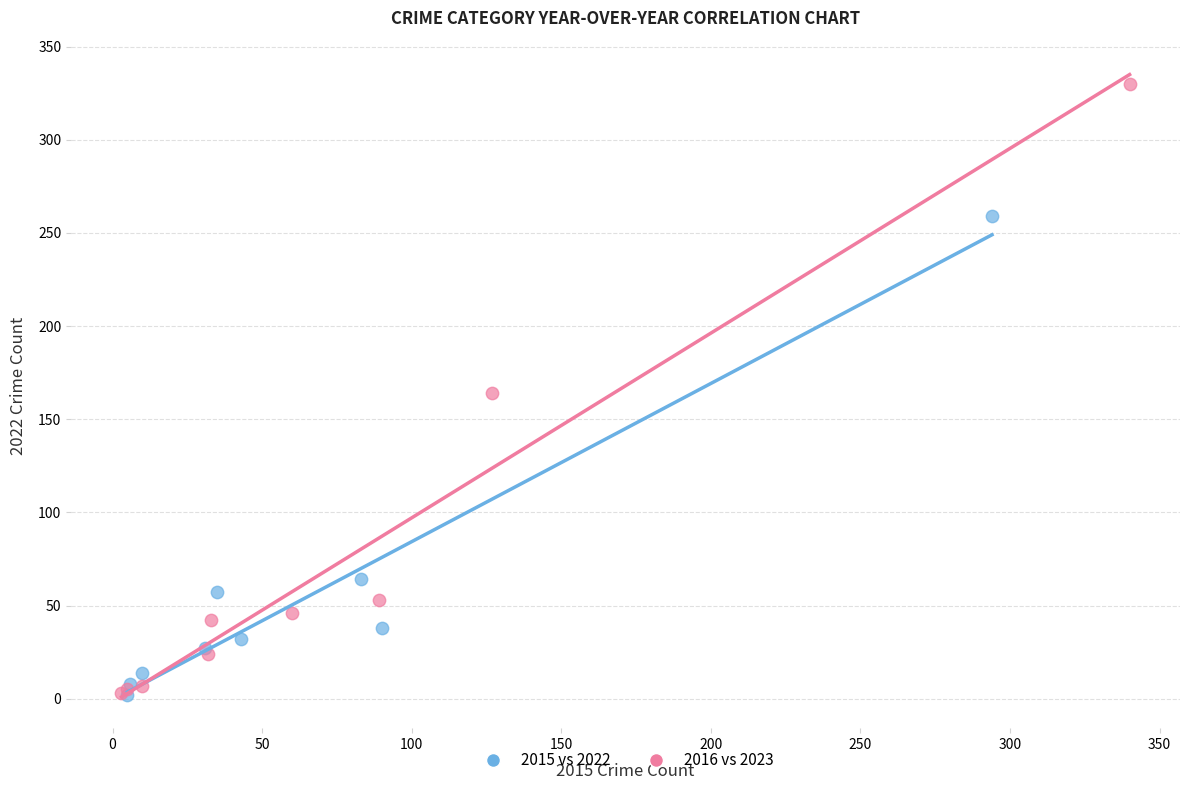

Which series has the widest spread of Y values?

2016 vs 2023